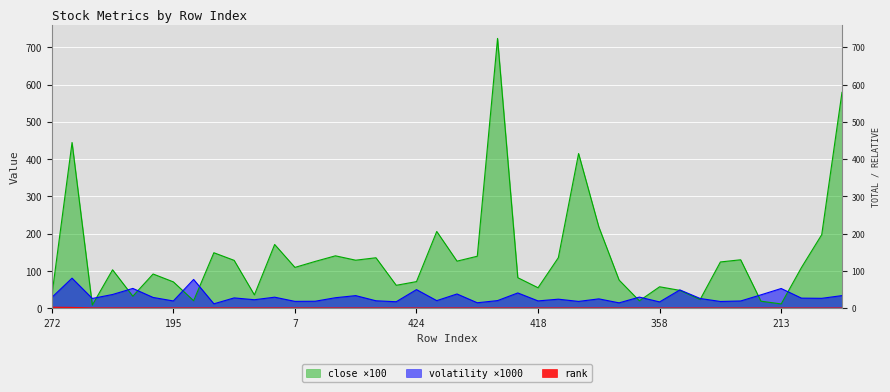

What is the spread (max minus min) of values at 342?

29.2